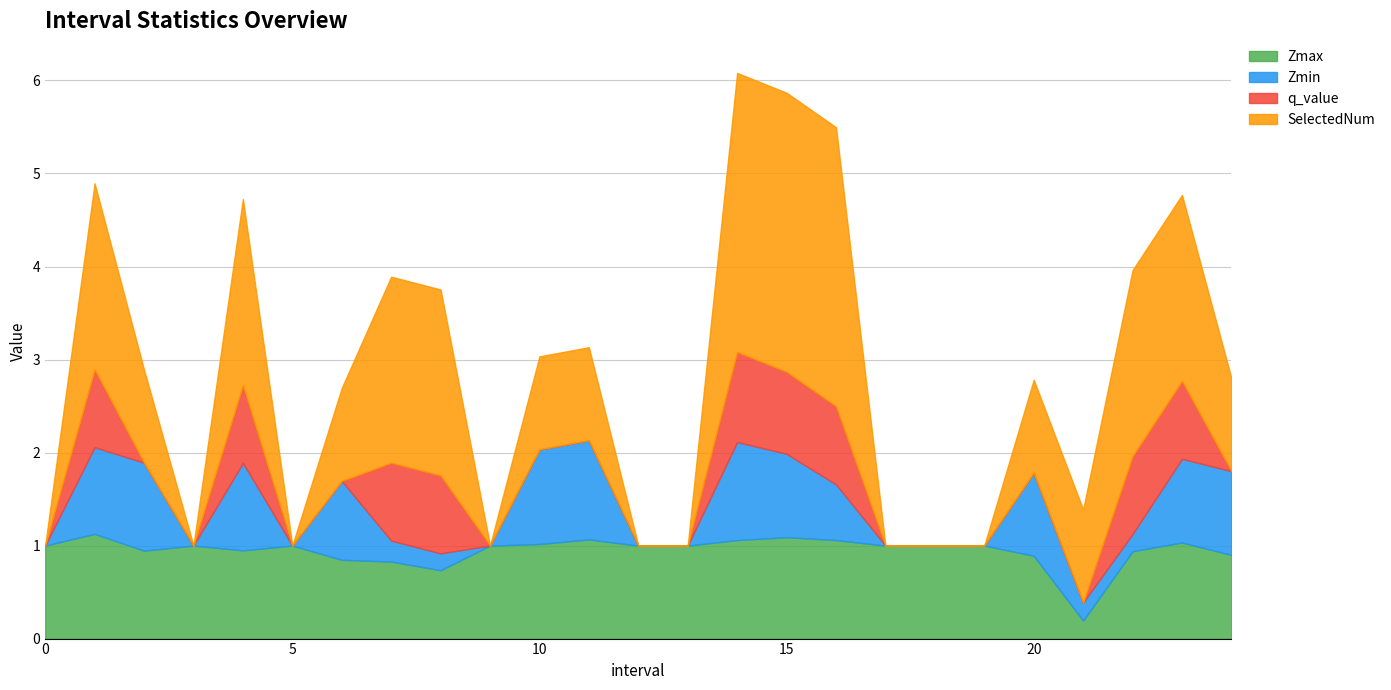

How many data points in Zmax are less than 1?

9